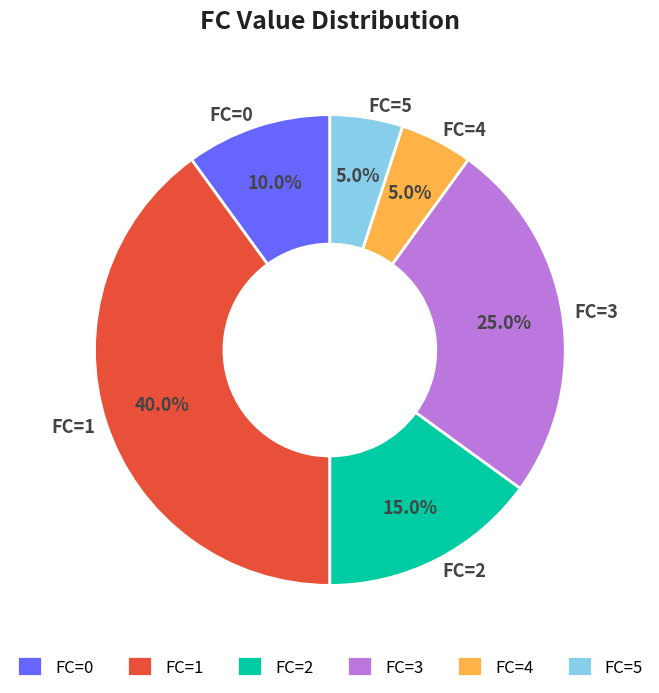

To the nearest percent, what is the difference between the largest and smallest slice percentages?

35%